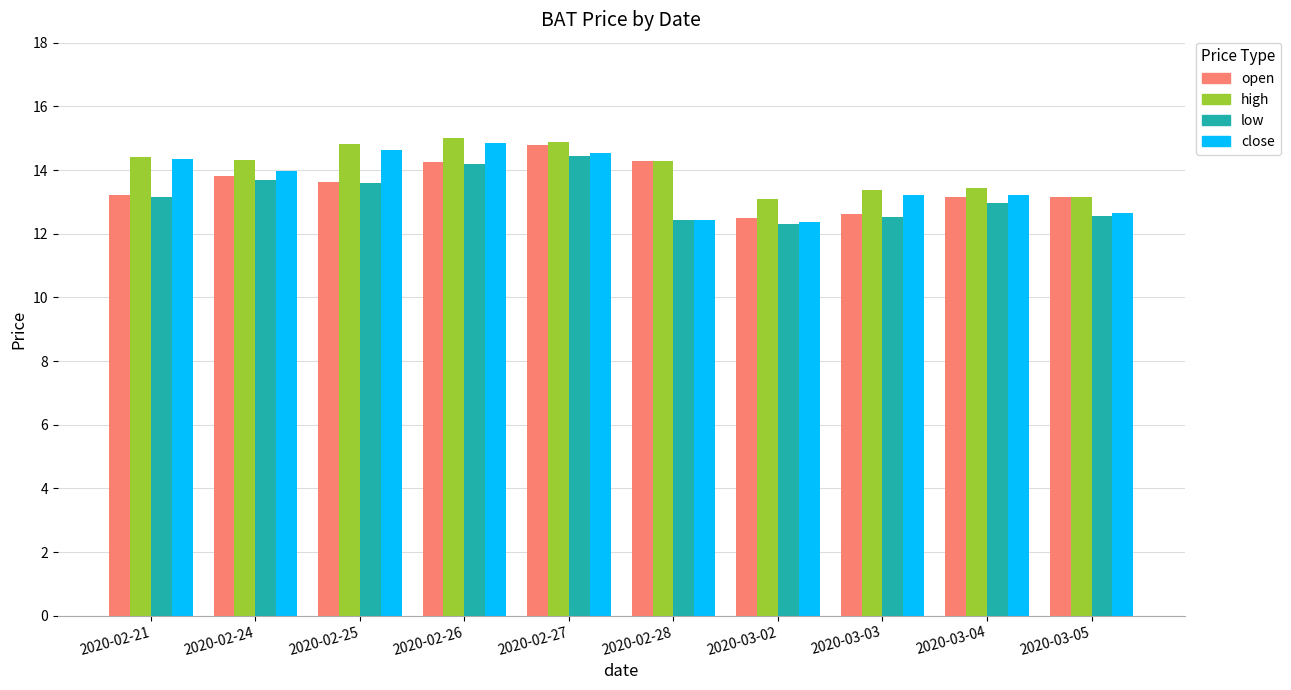

True or false: open has a value of 14.3 at 2020-02-28.

True